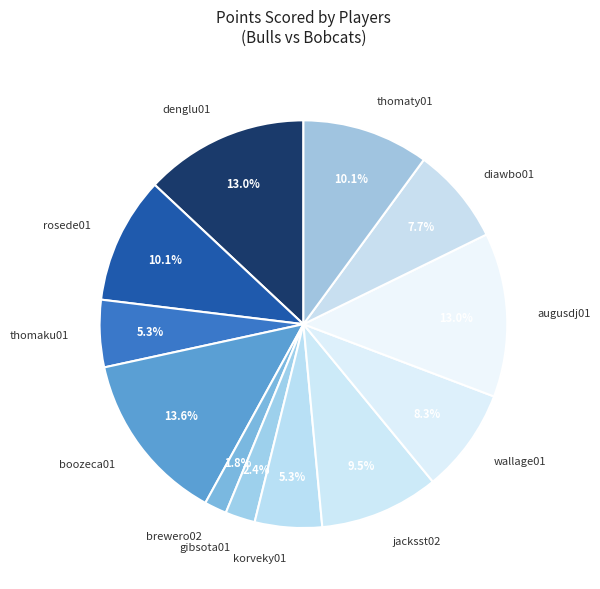

What is the largest slice in the pie chart?

boozeca01